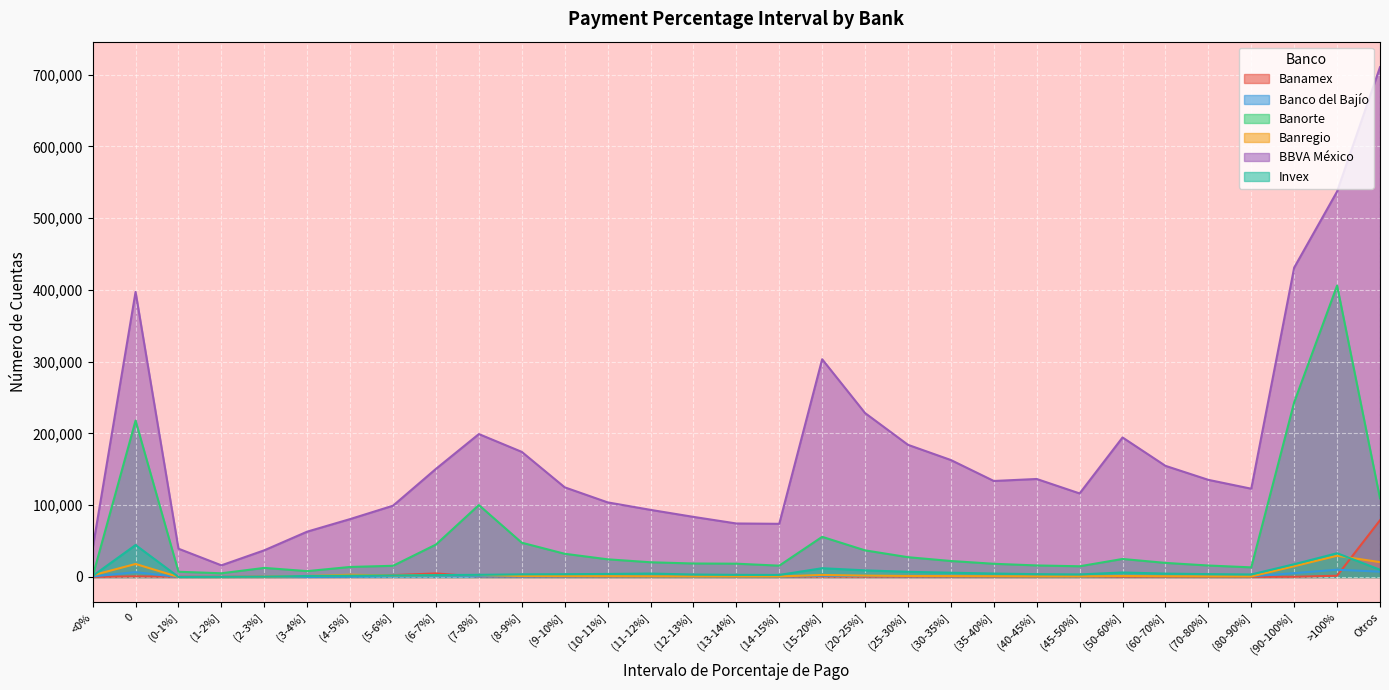

How many lines are shown in the chart?

6